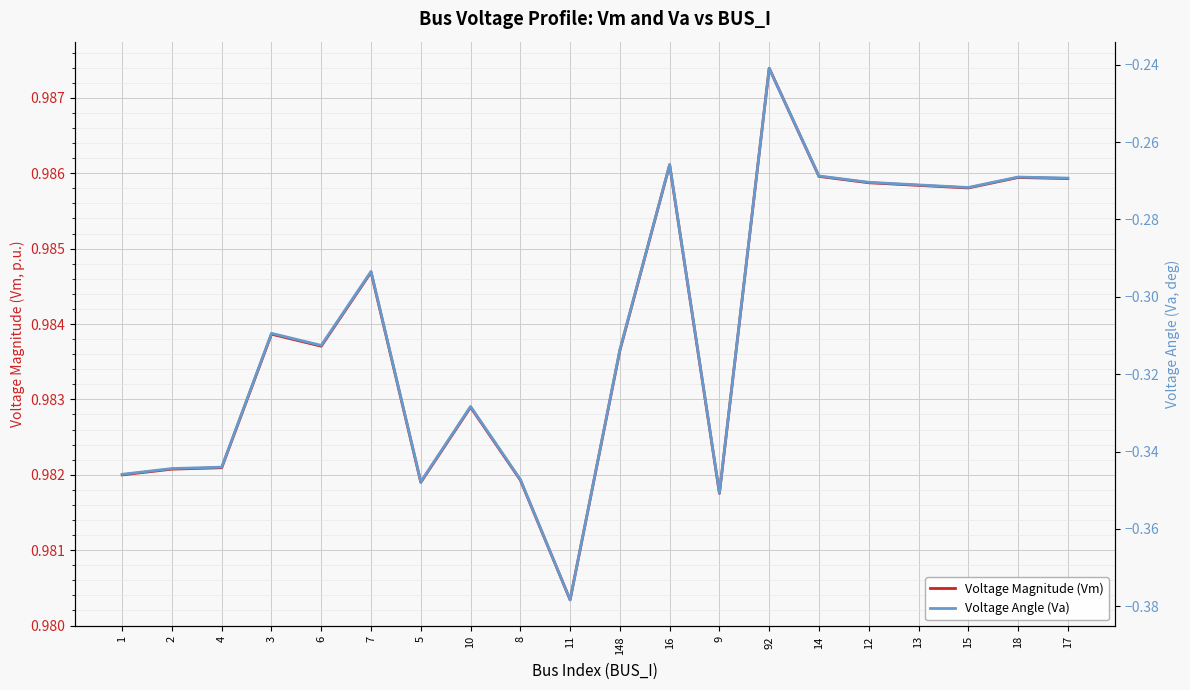

How many lines are shown in the chart?

2